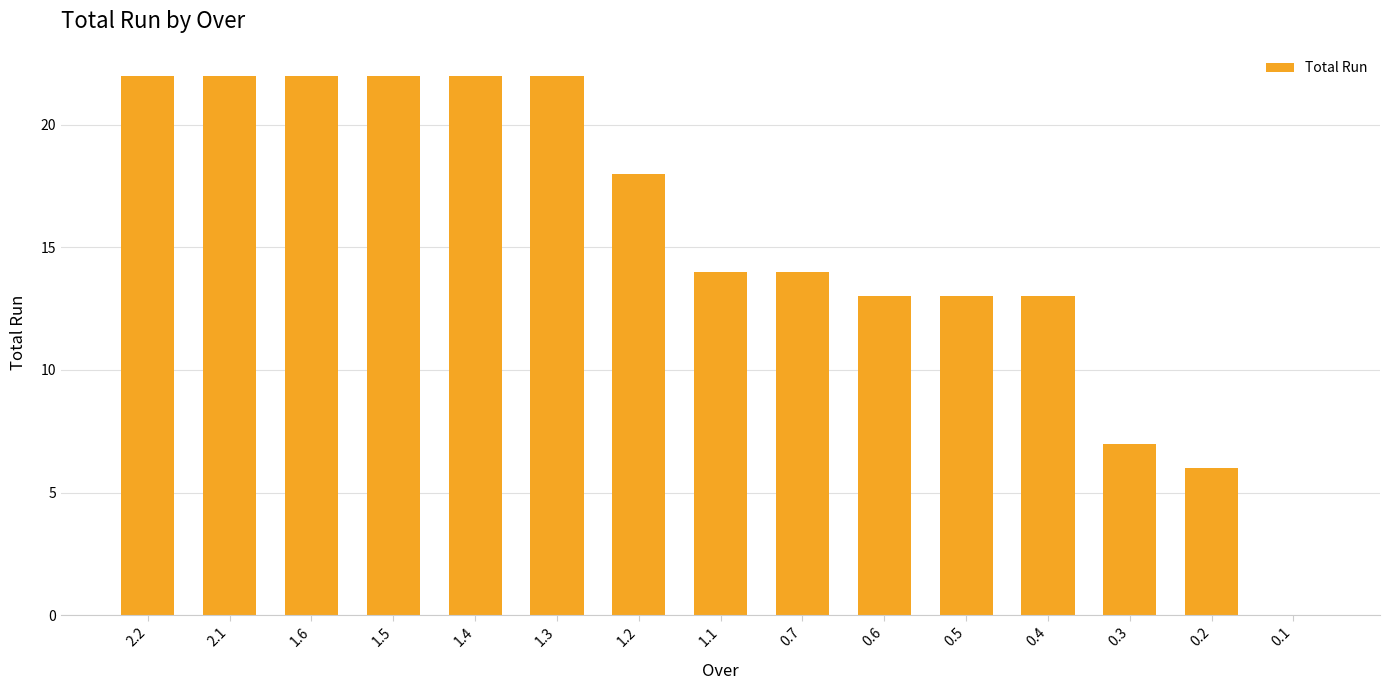

What is the sum of the values at 0.6 and 1.3?

35